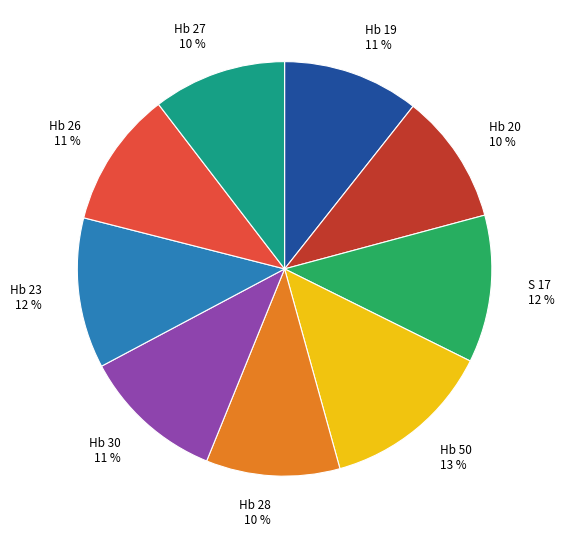

What percentage is the Hb 27 slice, to the nearest percent?

10%